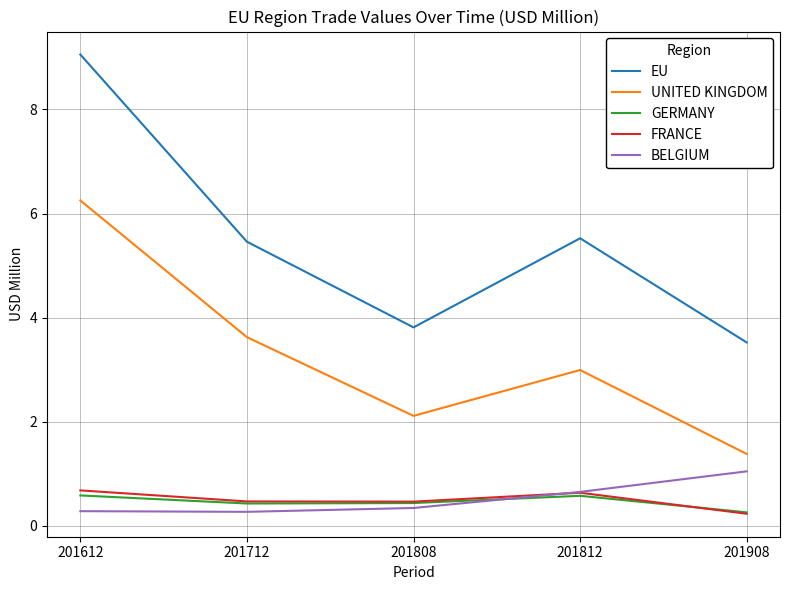

At which label does UNITED KINGDOM reach its minimum?

201908